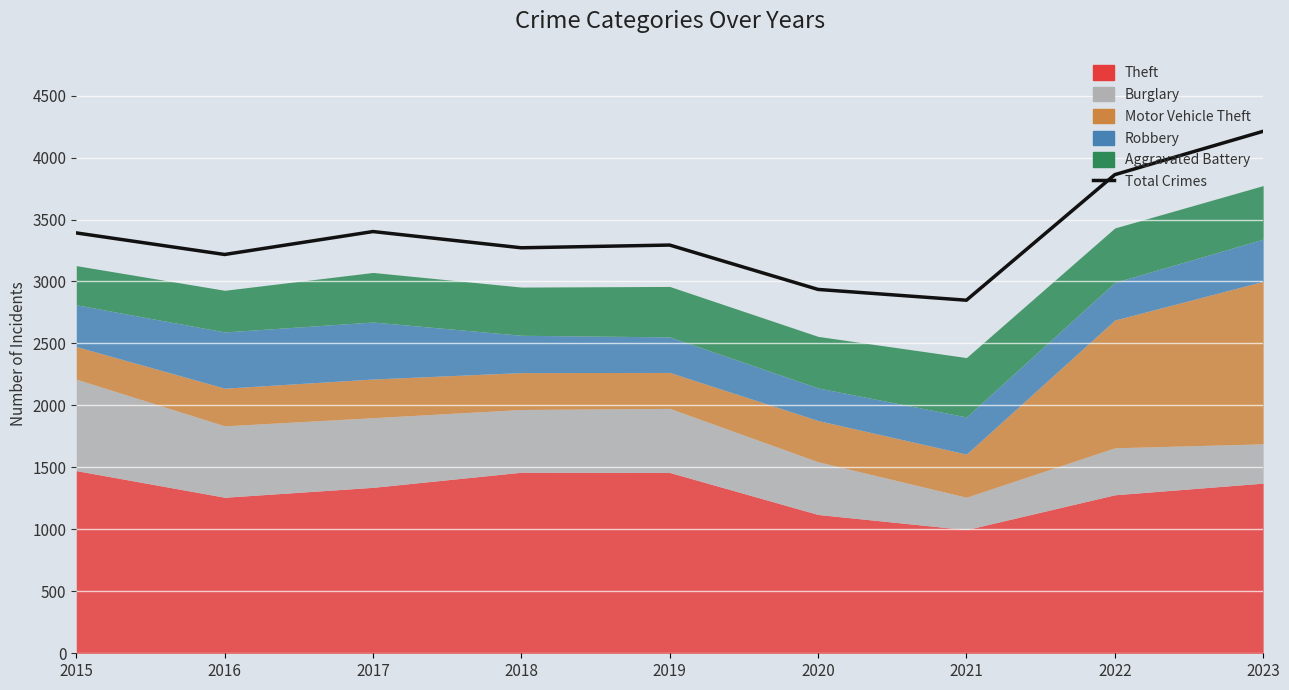

What is the change in value from 2015 to 2017?

+11